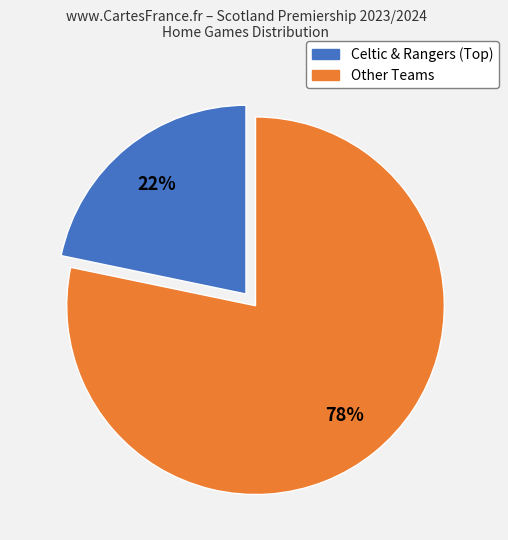

Does any single category account for the majority?

Yes